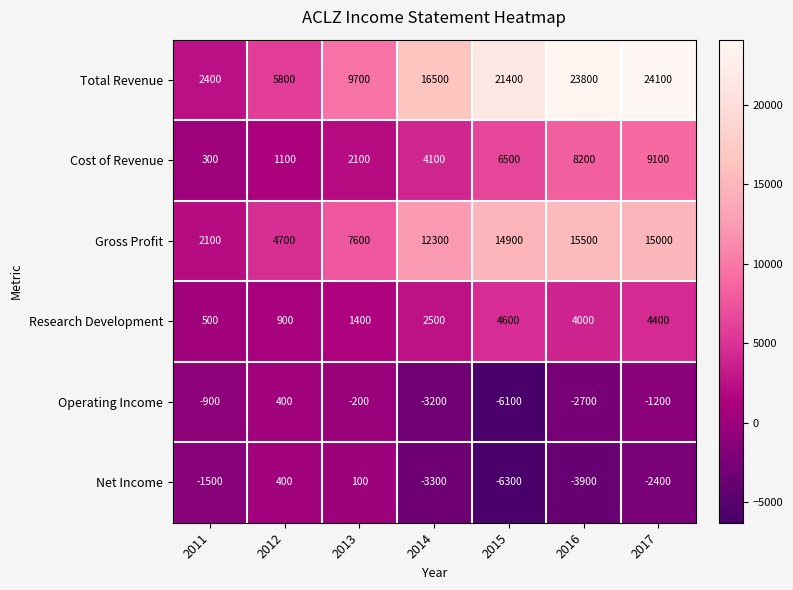

Is it true that Cost of Revenue equals 4100 at 2014?

True